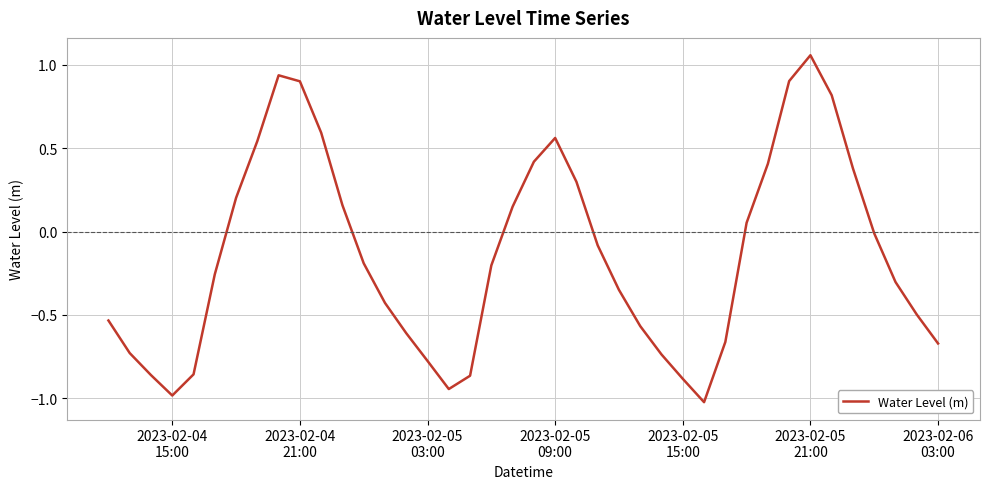

What is the smallest value displayed?

-1.0